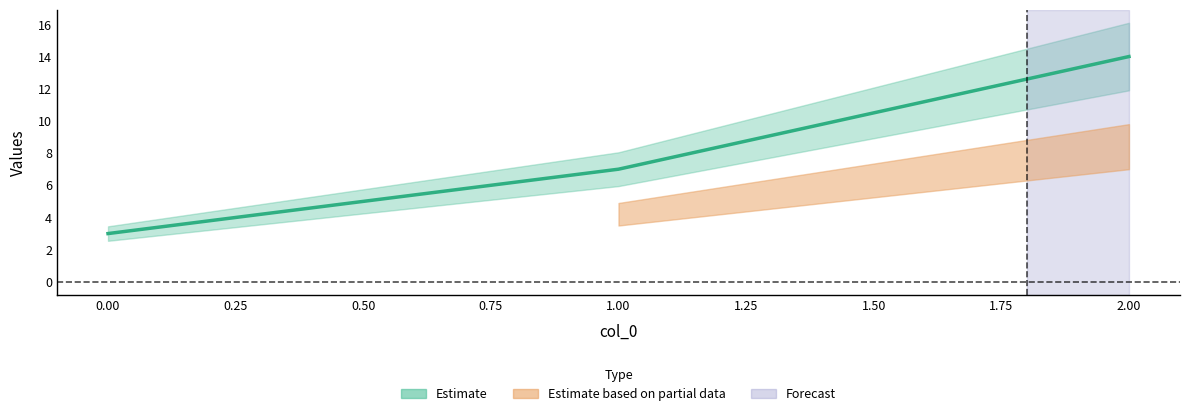

Which has a higher value, 1 or 0?

1